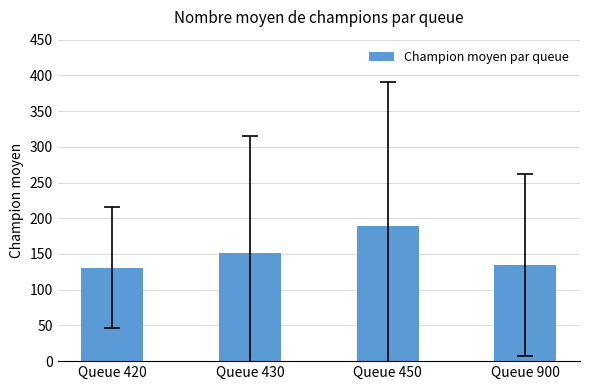

Where does the data first go above 151?

Queue 430